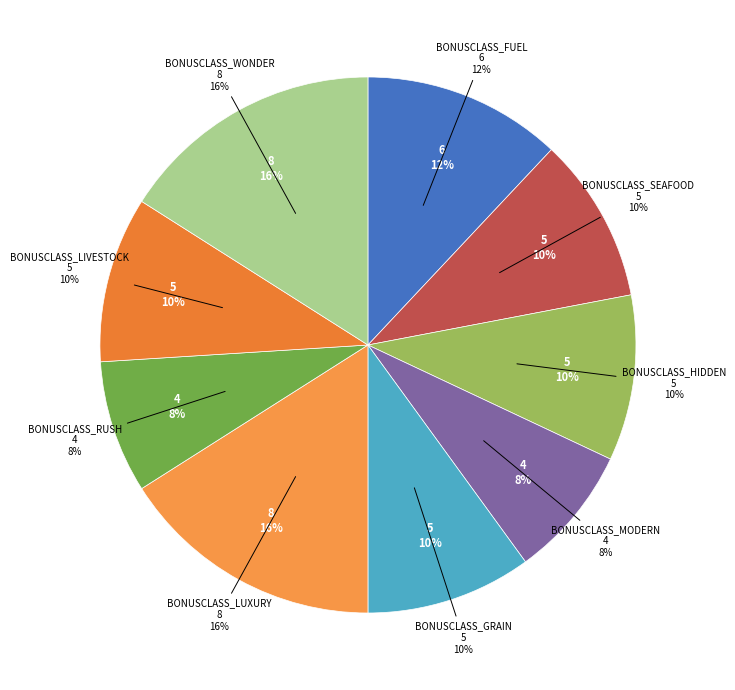

Is it true that BONUSCLASS_RUSH is 8% of the pie?

True